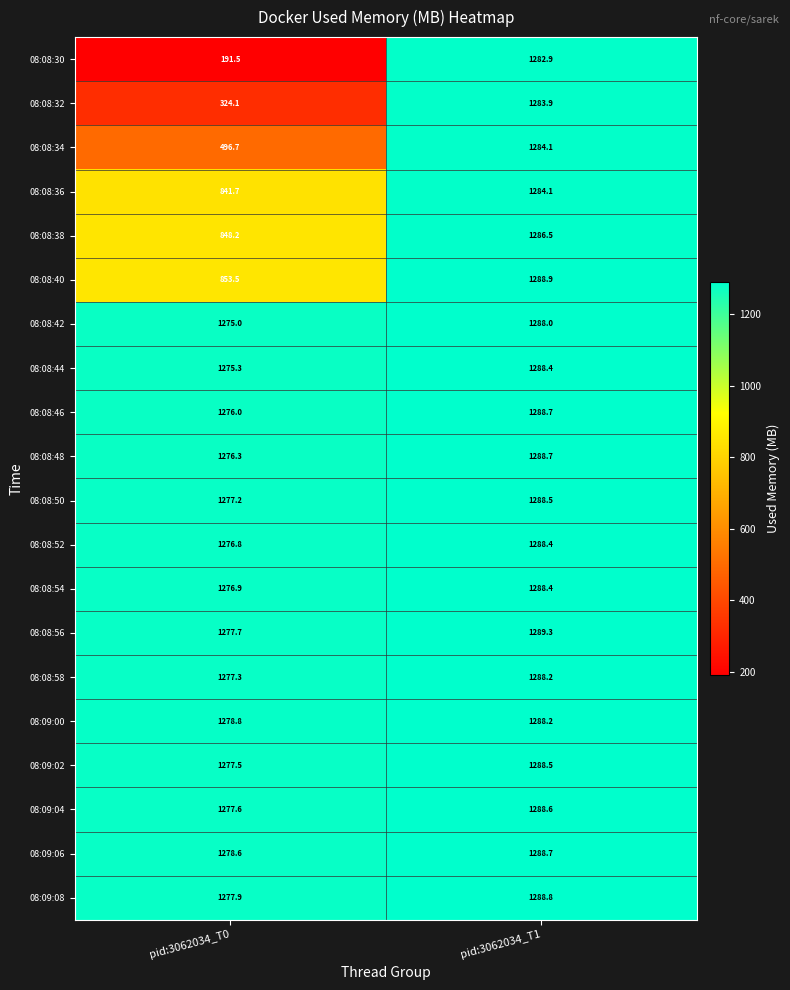

At which category is the sum across all series the highest?

pid:3062034_T1